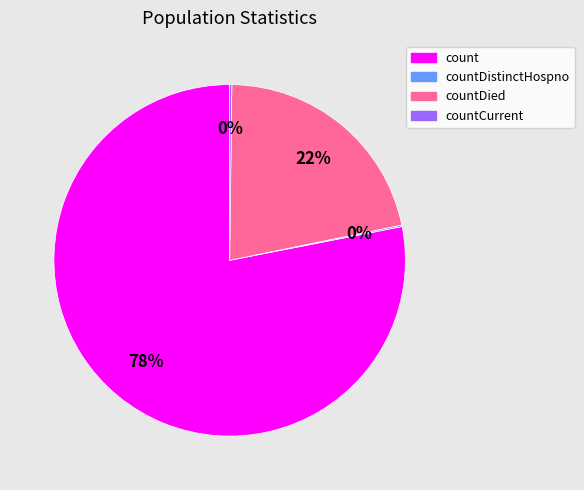

Does count account for over 50% of the chart?

Yes